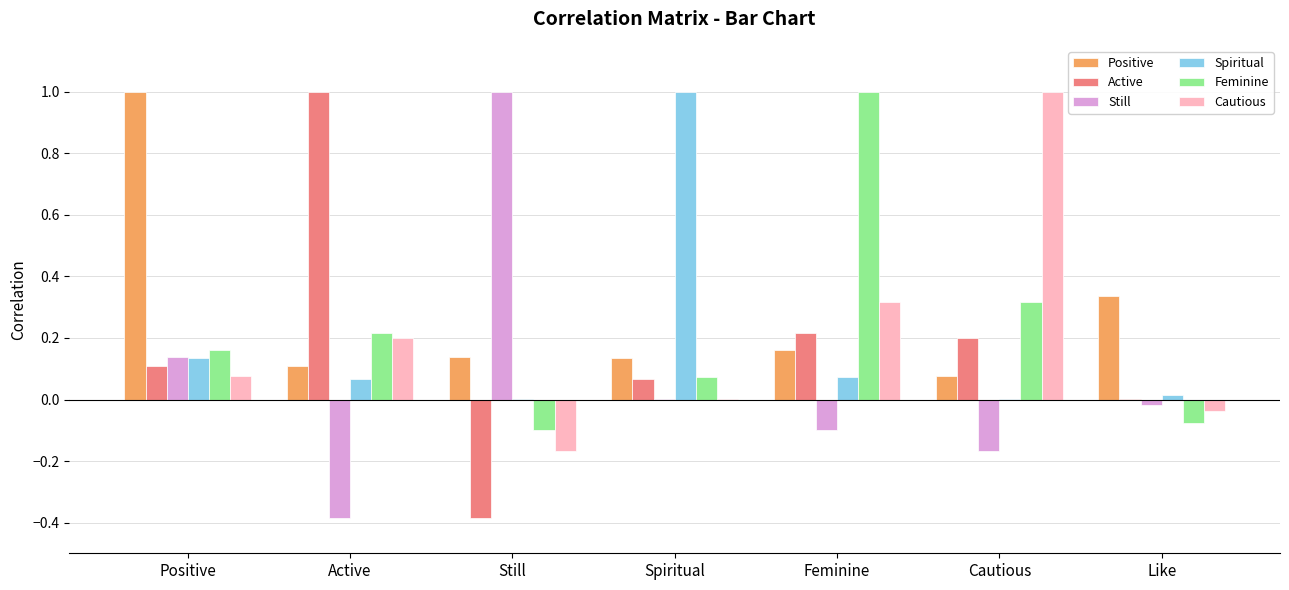

Is the value of Active at Spiritual greater than the value of Positive at Like?

No